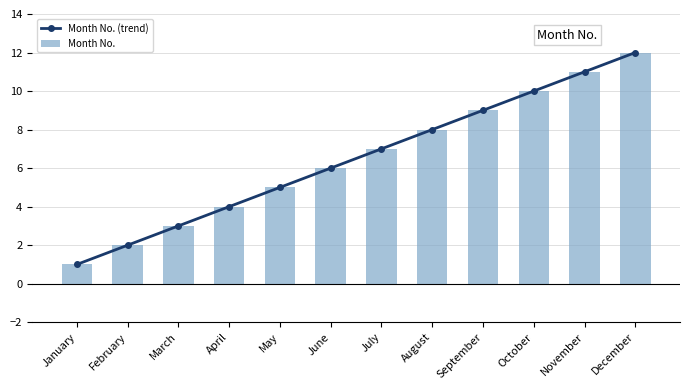

At which label is Month No. (trend) closest to 6?

June